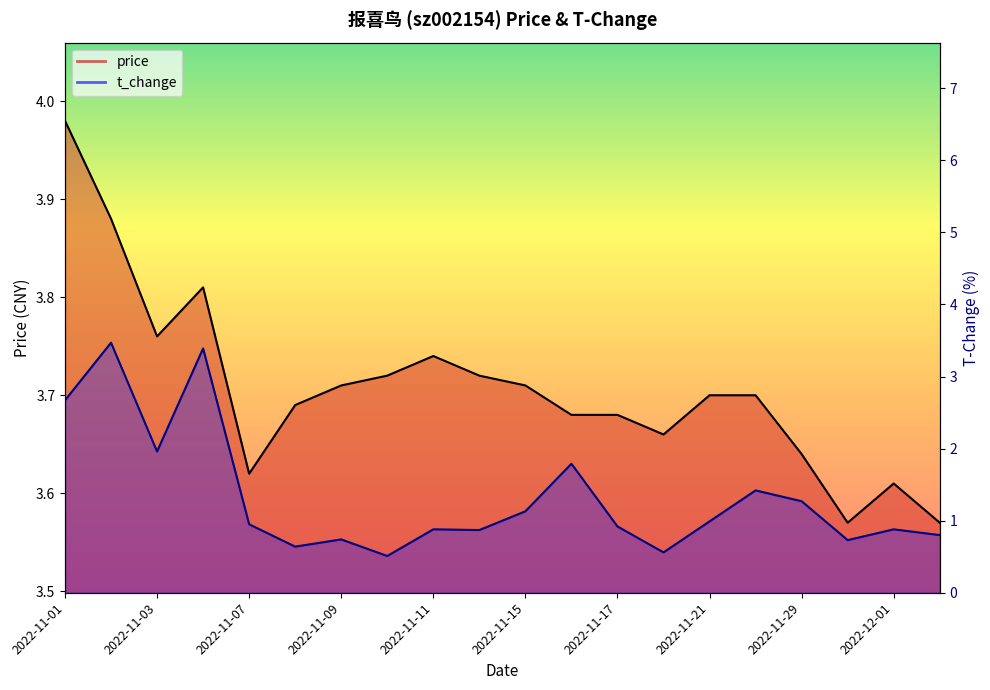

How many lines are shown in the chart?

2